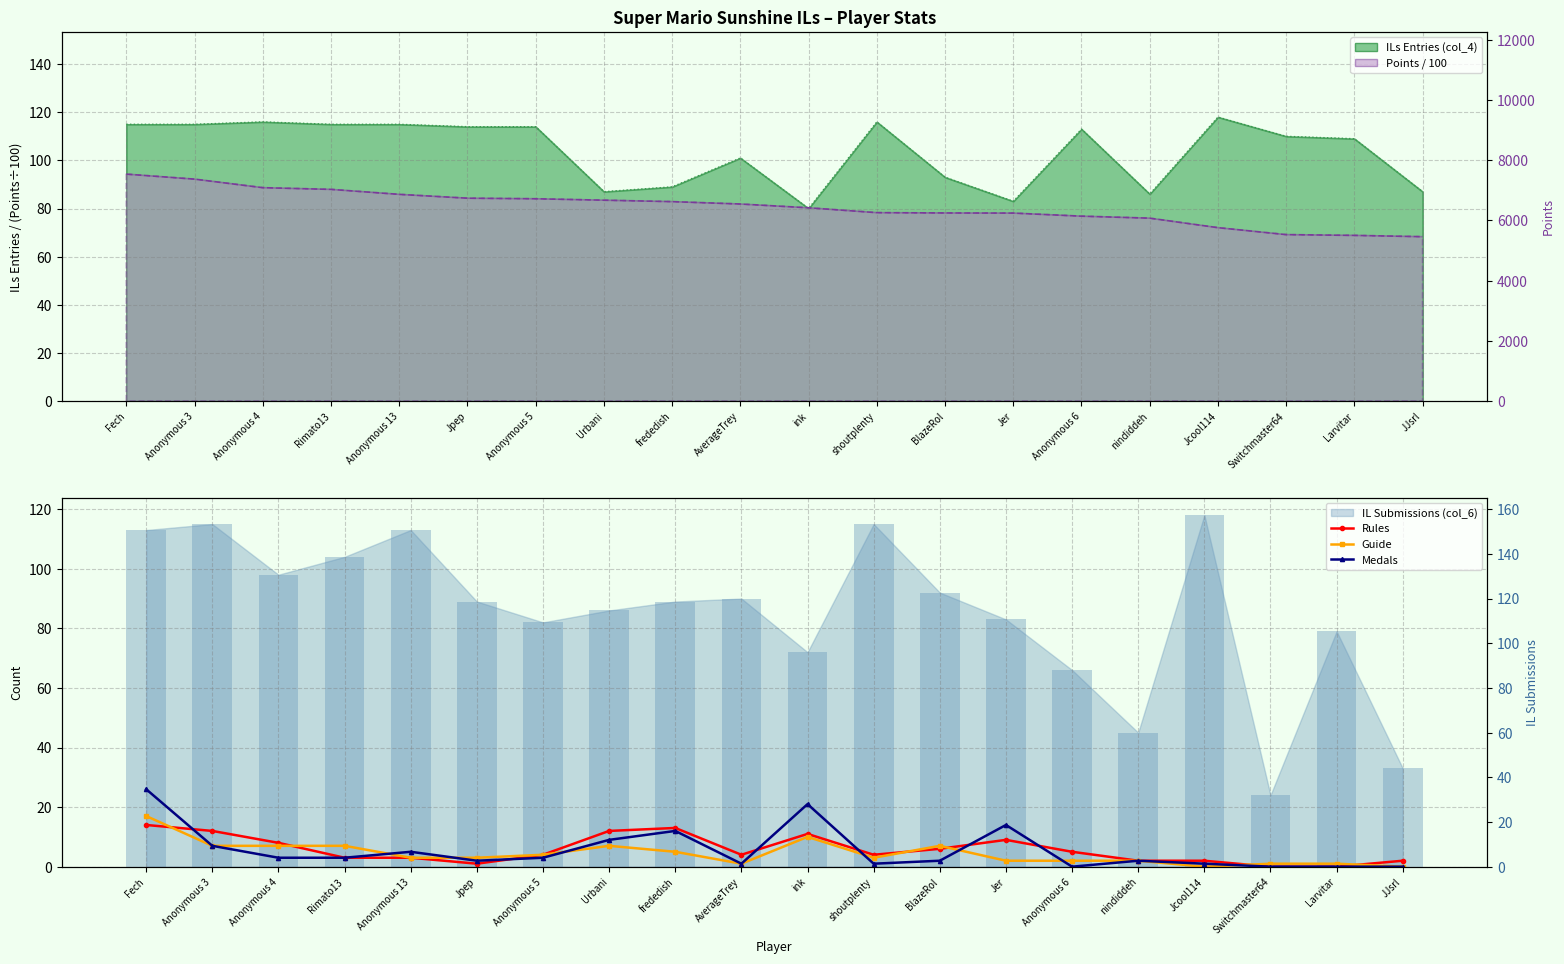

Rank the series by their maximum value, from lowest to highest.

Rules, Guide, Medals